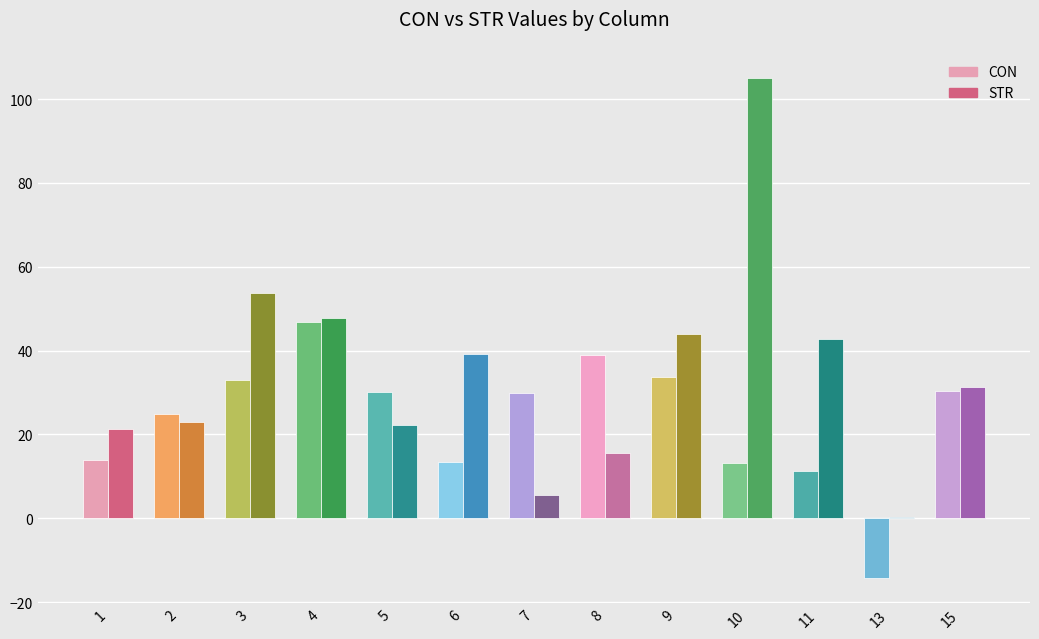

What is the sum of the CON values at 1 and 8?

52.9